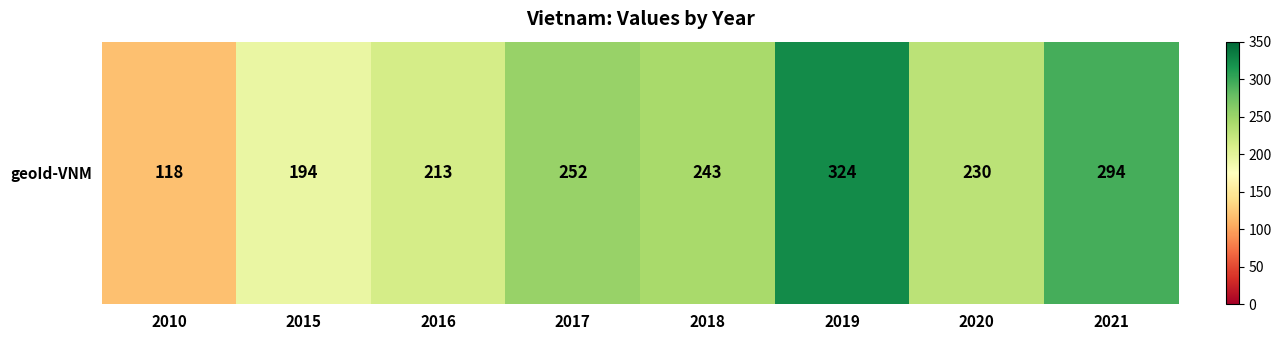

What is the smallest value displayed?

118